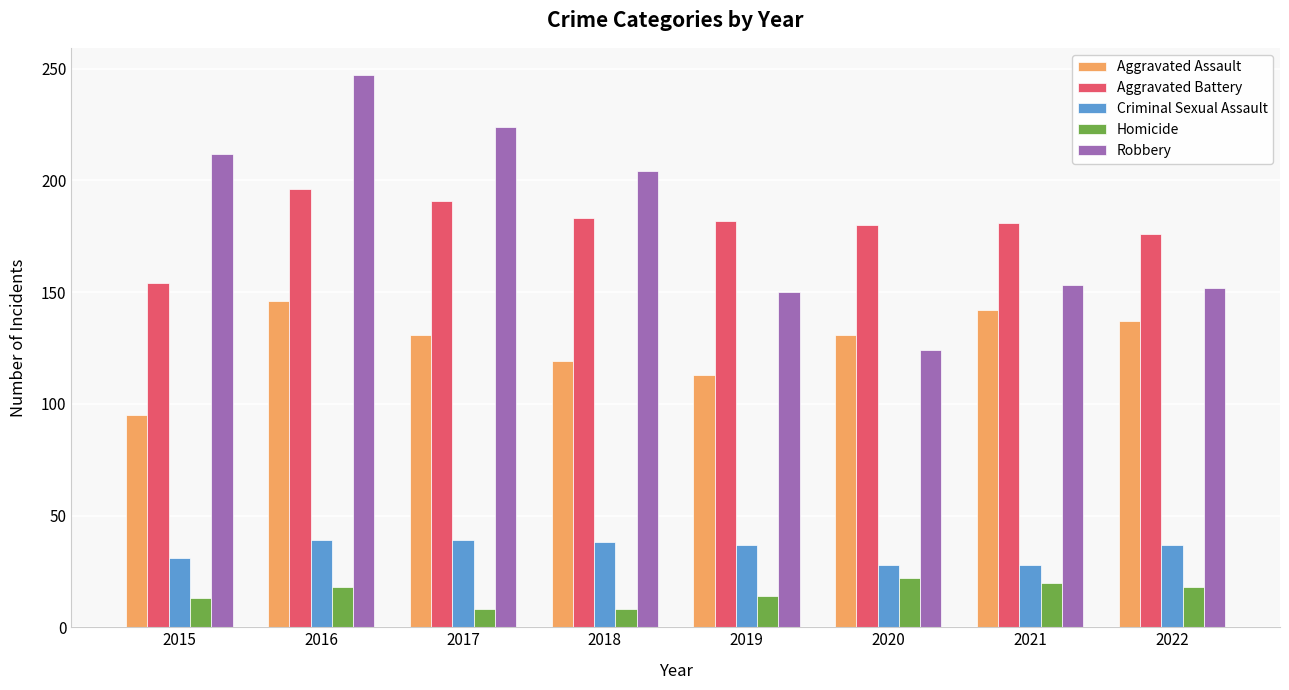

What is the greatest value displayed?

247